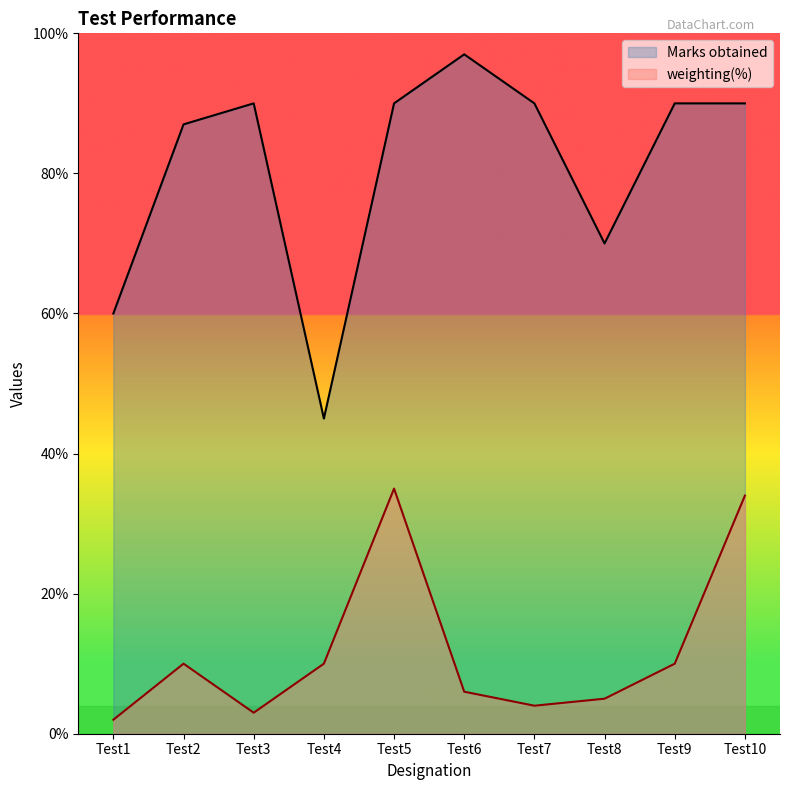

What is the difference between the Marks obtained values at Test10 and Test1?

30